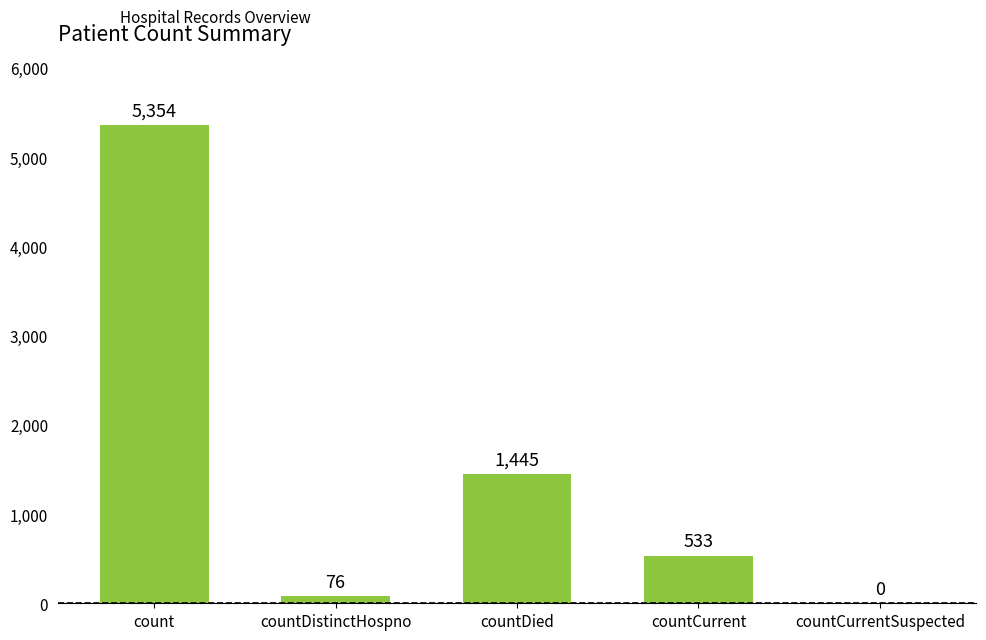

Where is the data nearest to the value 2677?

countDied